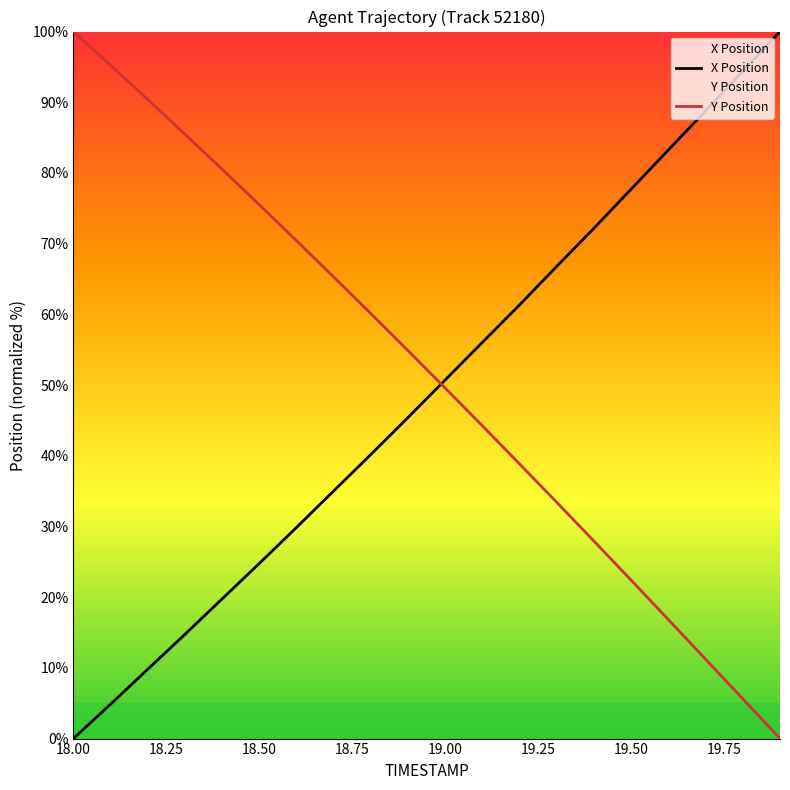

What are all the series names shown in the legend?

X Position, Y Position